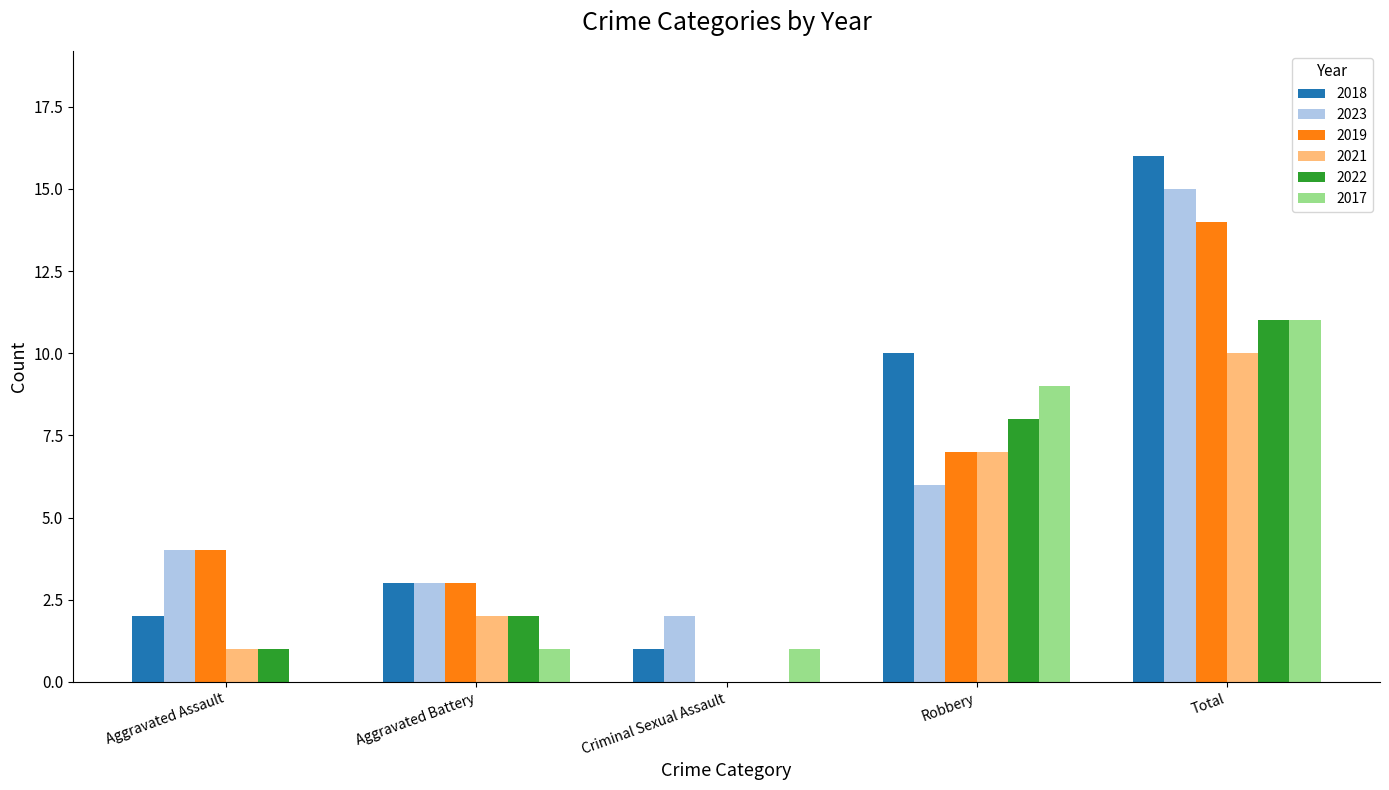

What is the sum of the 2021 values at Robbery and Aggravated Assault?

8